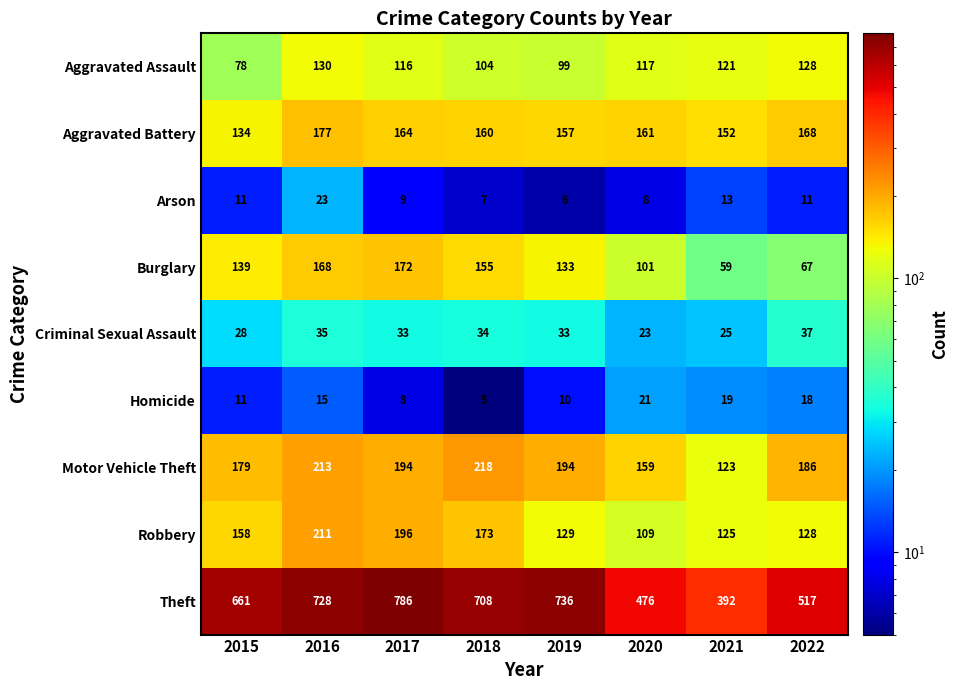

Where is Aggravated Assault nearest to the value 104?

2018